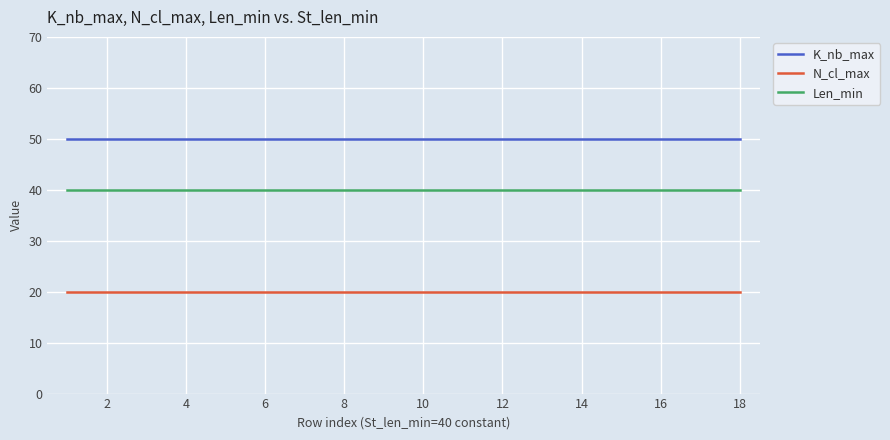

What is the maximum value shown in the chart?

50